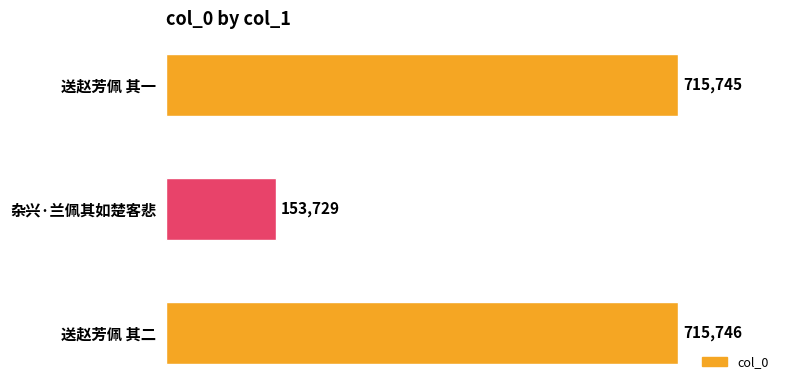

What is the sum of the values at 送赵芳佩 其二 and 杂兴·兰佩其如楚客悲?

869475